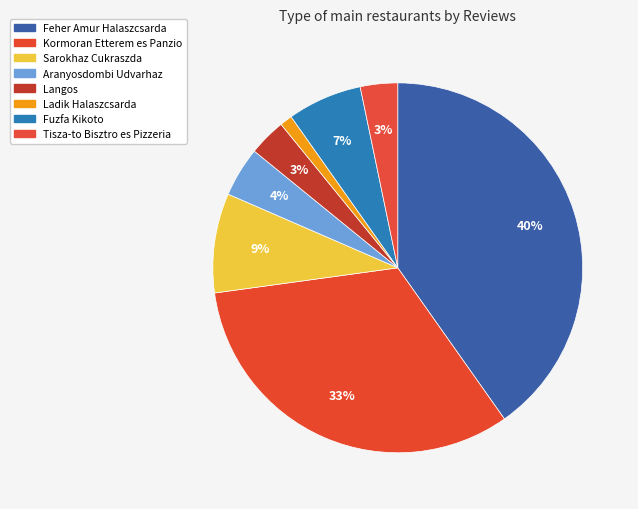

Is there any slice that represents more than half of the pie?

No